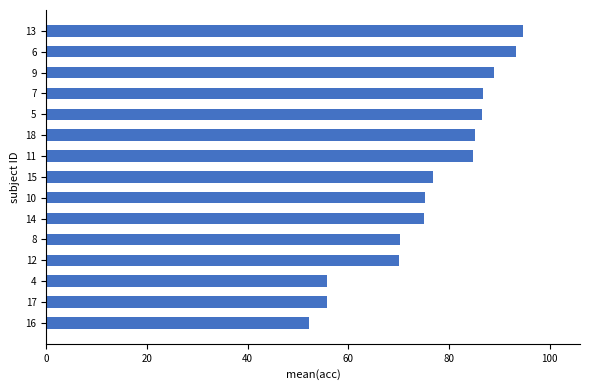

What is the approximate value at 4?

55.8